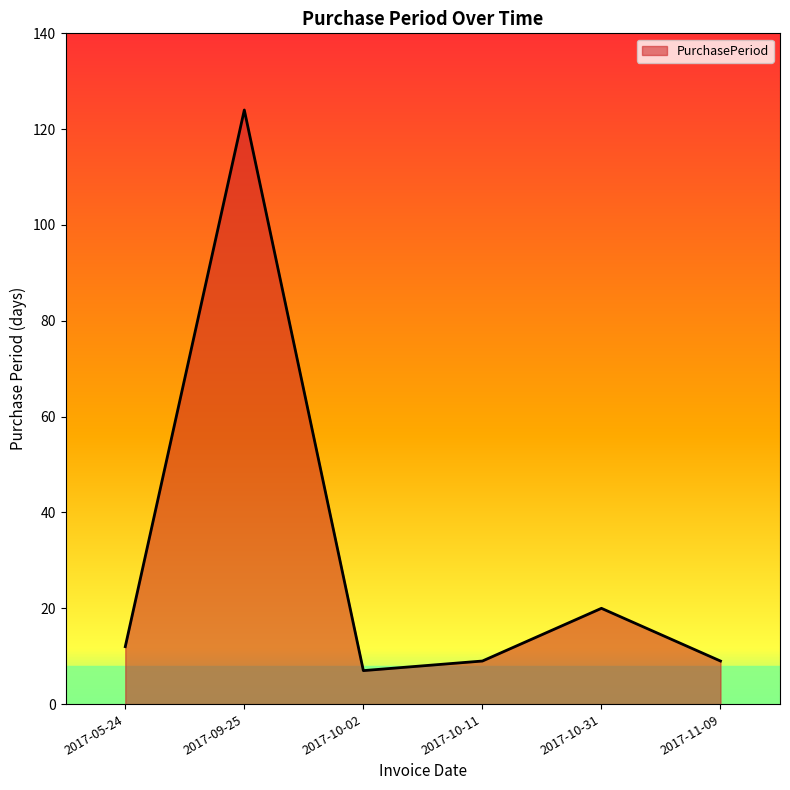

What is the approximate value at 2017-11-09?

9